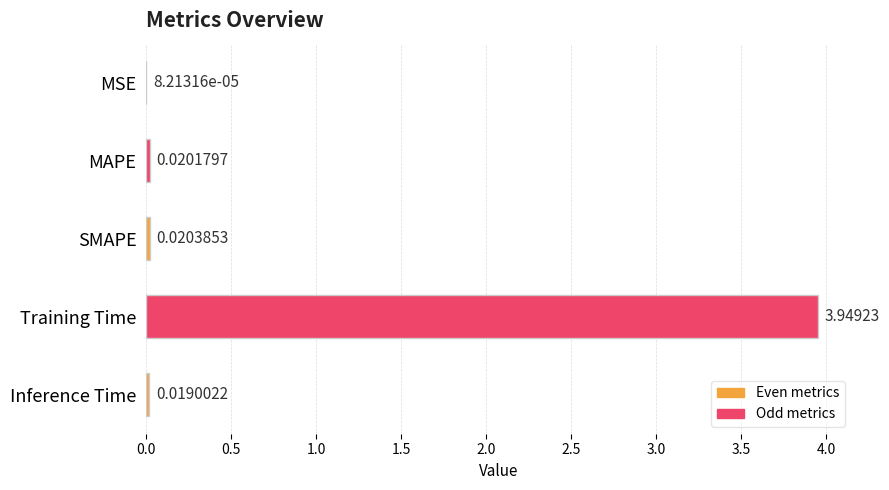

Where is the data nearest to the value 1?

SMAPE